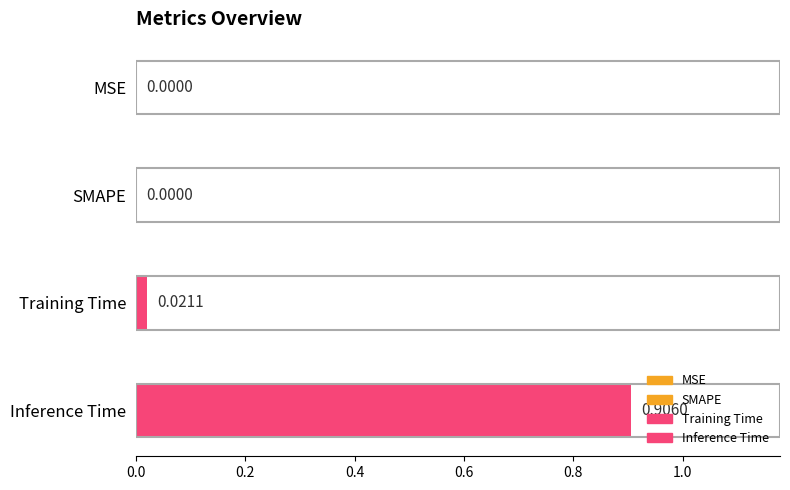

Which category has the highest value across all series?

Inference Time